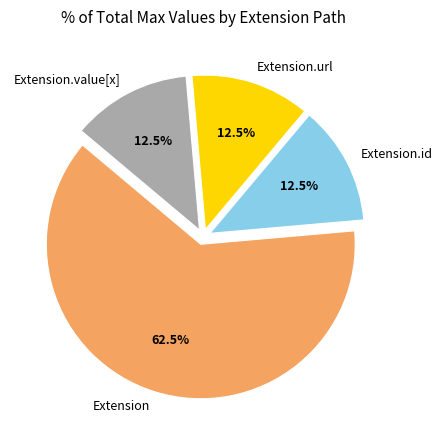

Does Extension represent more than half of the total?

Yes